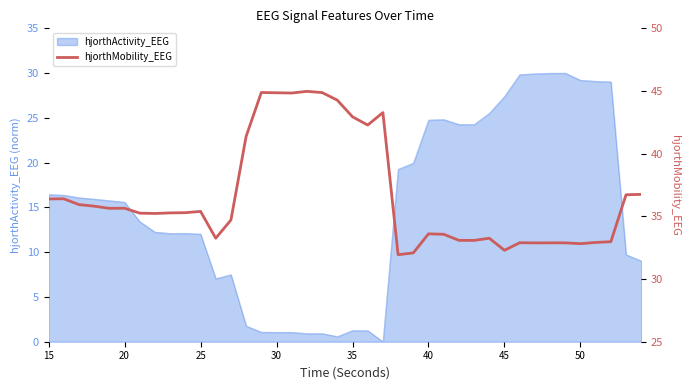

At which label does hjorthActivity_EEG first exceed 15?

15